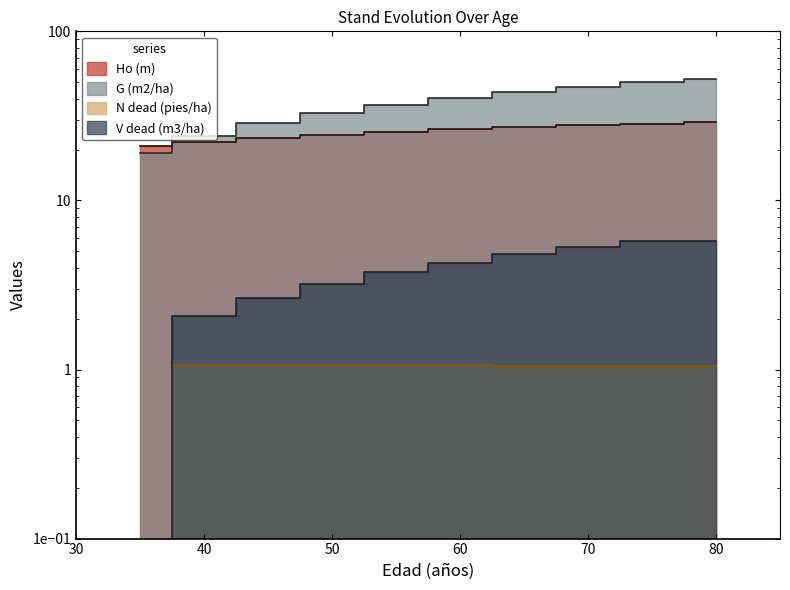

At which category is the sum across all series the highest?

80